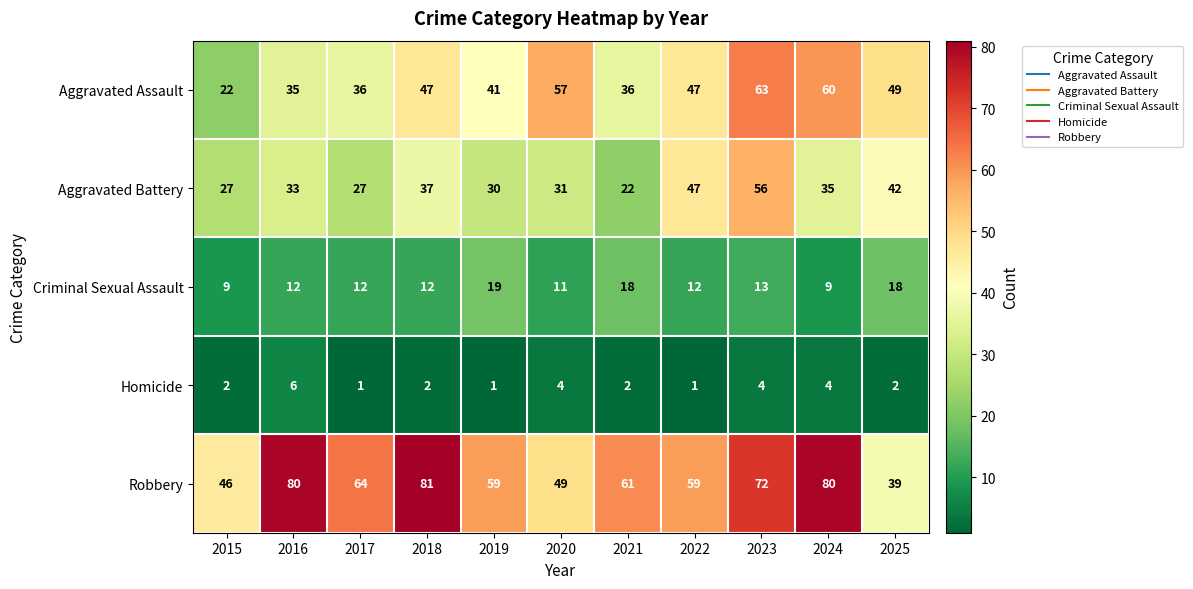

What is the greatest value displayed?

81